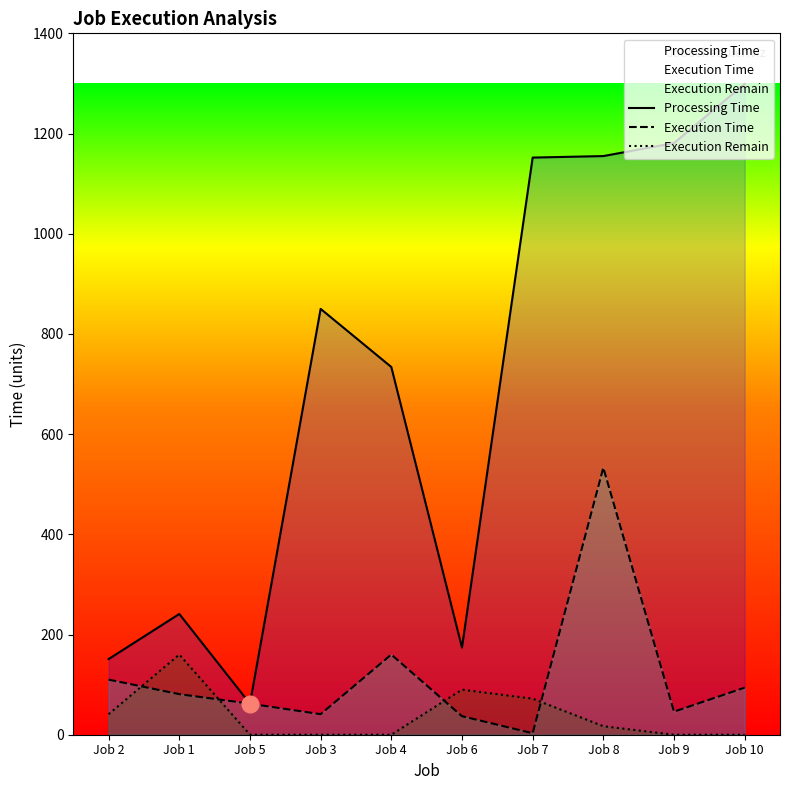

What is the label of the 8th point from the right?

Job 5